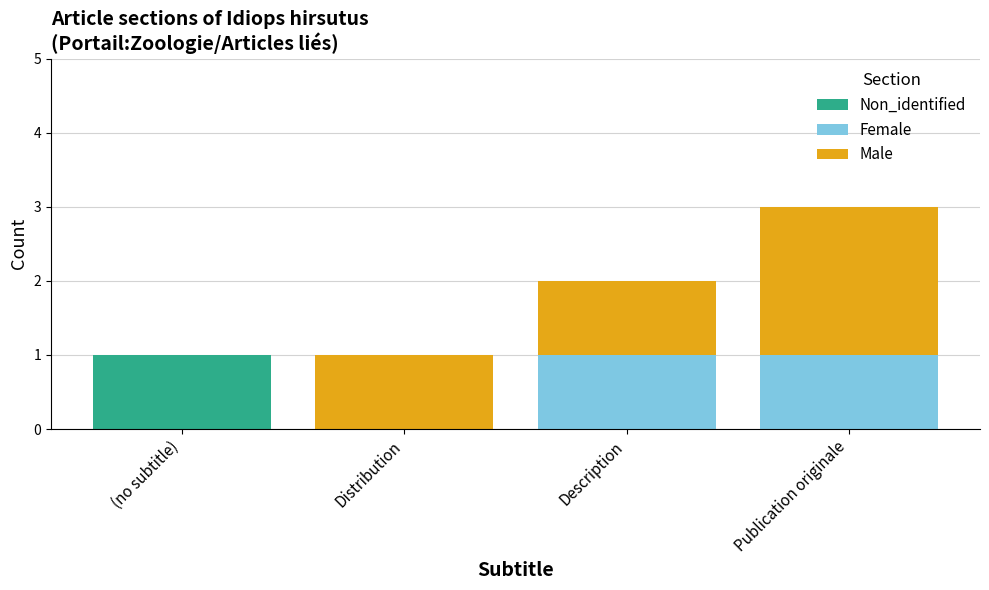

Reading left to right, list the values for the Non_identified series.

(no subtitle)=1	Distribution=0	Description=0	Publication originale=0